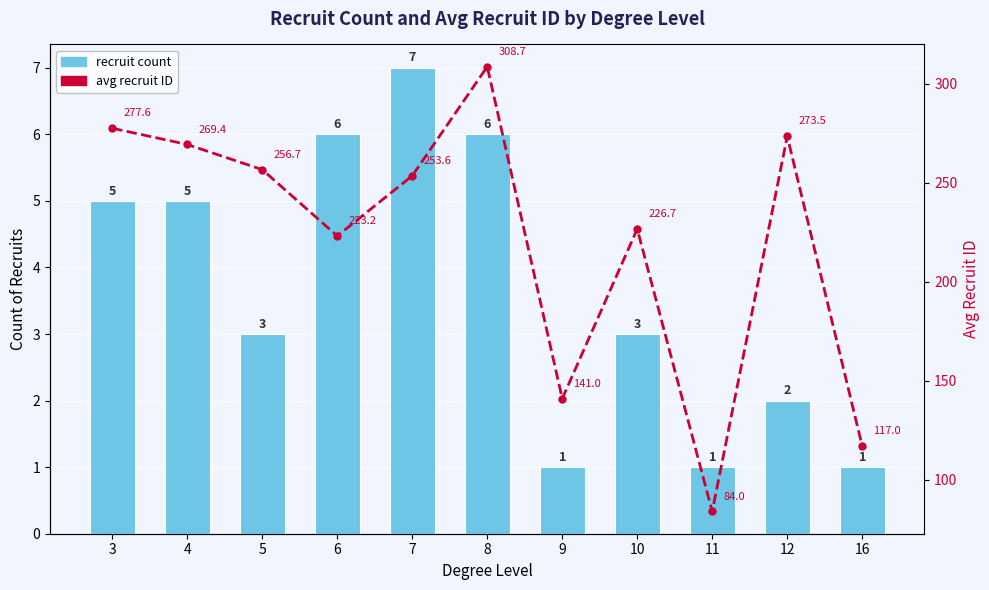

List the series in order of their peak value, lowest first.

recruit count, avg recruit ID